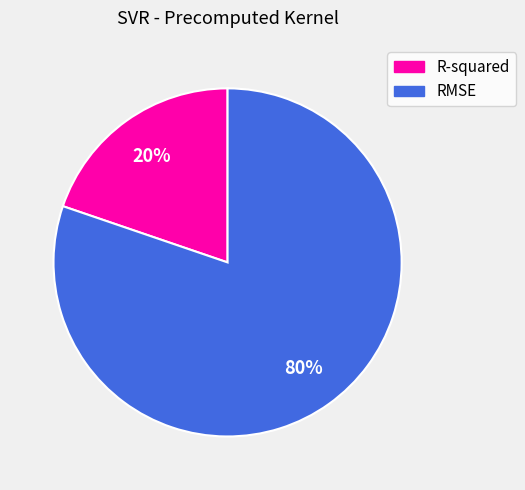

Count the number of slices in the pie.

2